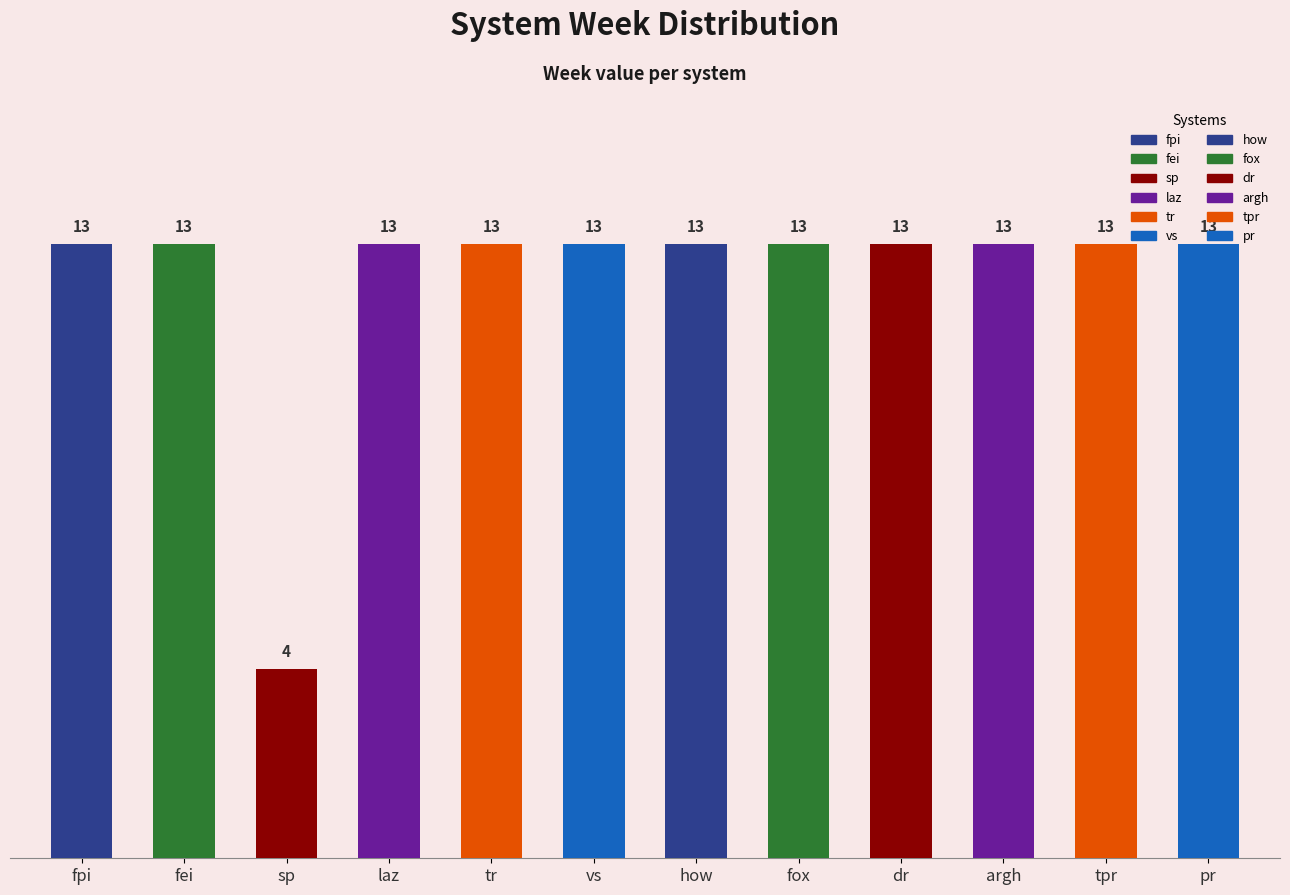

What is the average value?

12